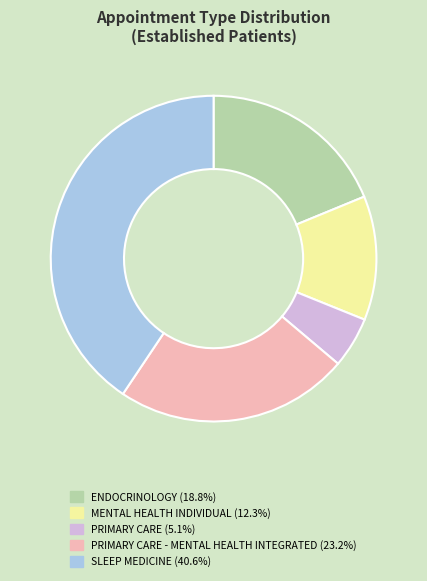

Is there any slice that represents more than half of the pie?

No